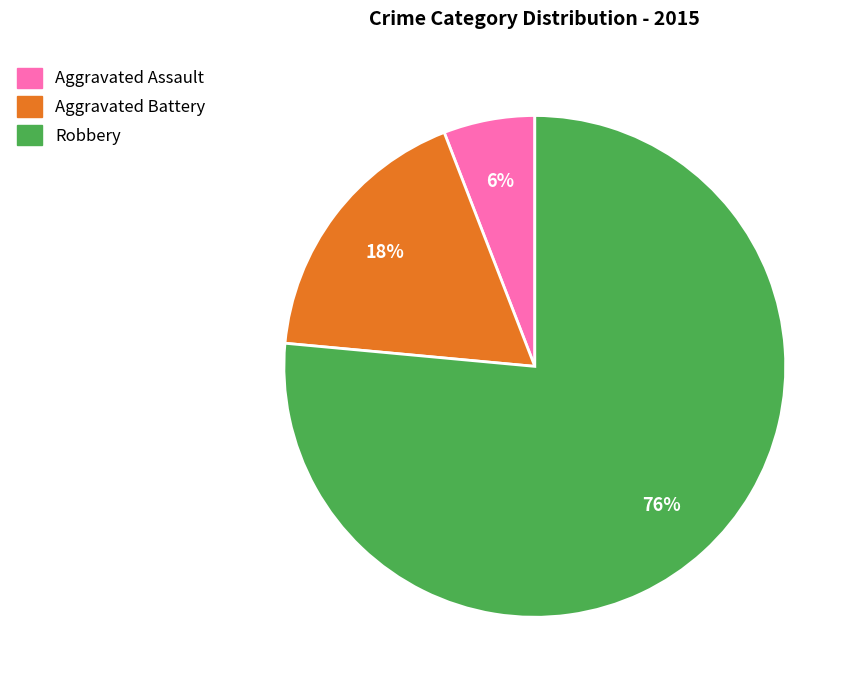

What is the majority slice?

Robbery